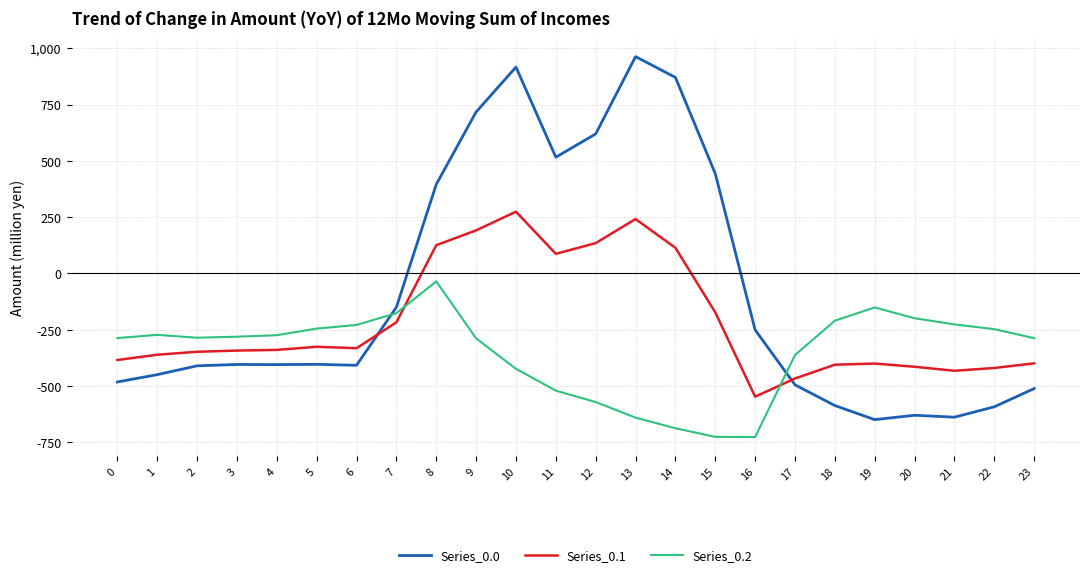

True or false: Series_0.1 and Series_0.0 intersect in this chart.

True